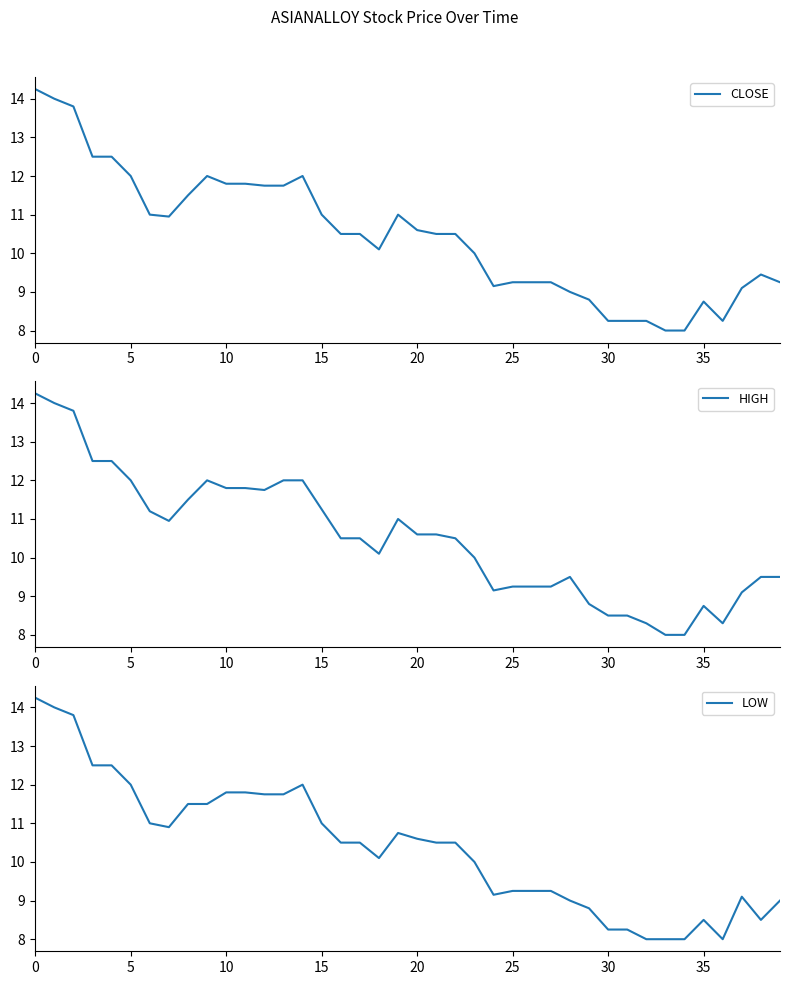

True or false: CLOSE and HIGH intersect in this chart.

False